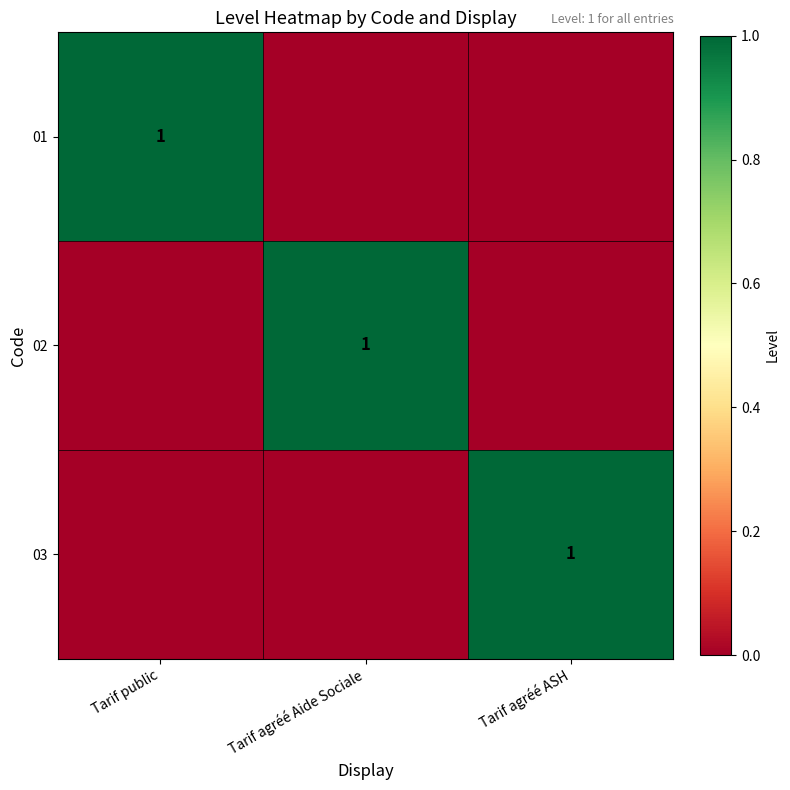

True or false: 03 has a value of 1 at Tarif agréé ASH.

True